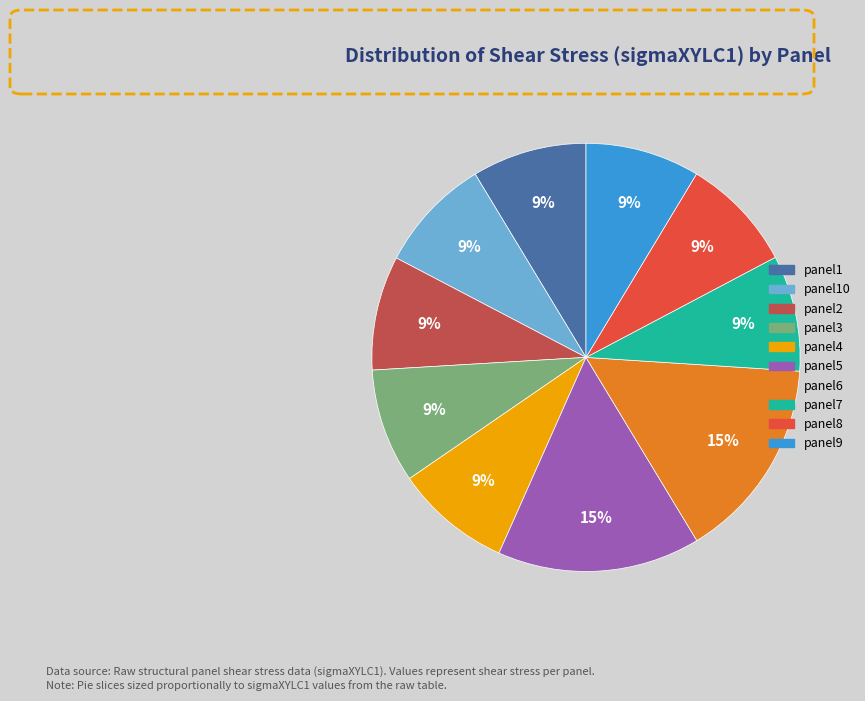

Is there a majority slice in this chart?

No